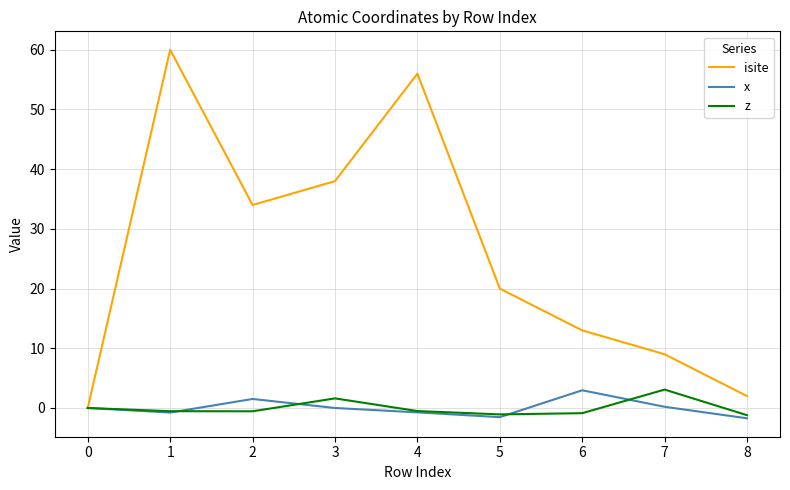

At which category does isite reach its first local valley?

2